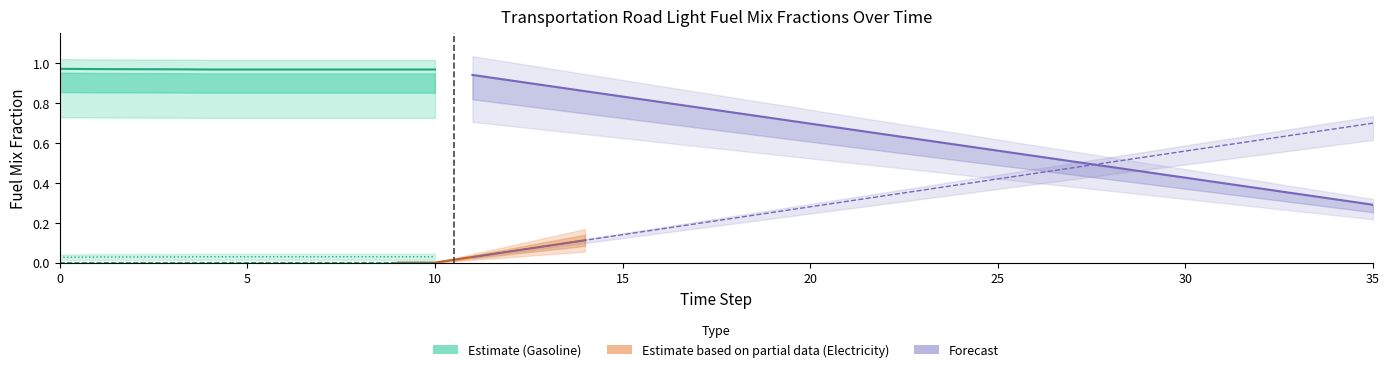

What is the maximum value for gasoline?

1.0